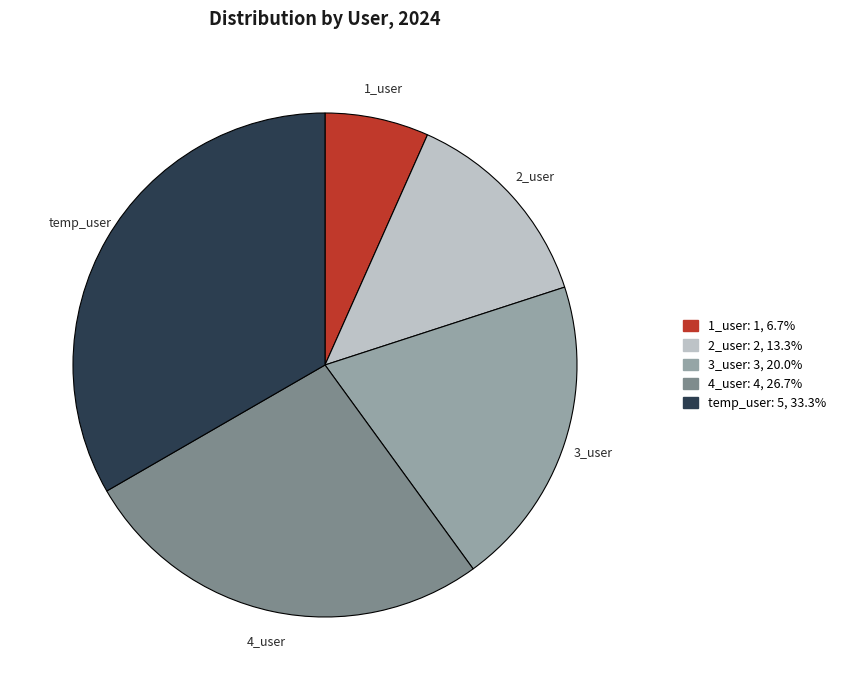

Which has a higher value, 1_user or 2_user?

2_user